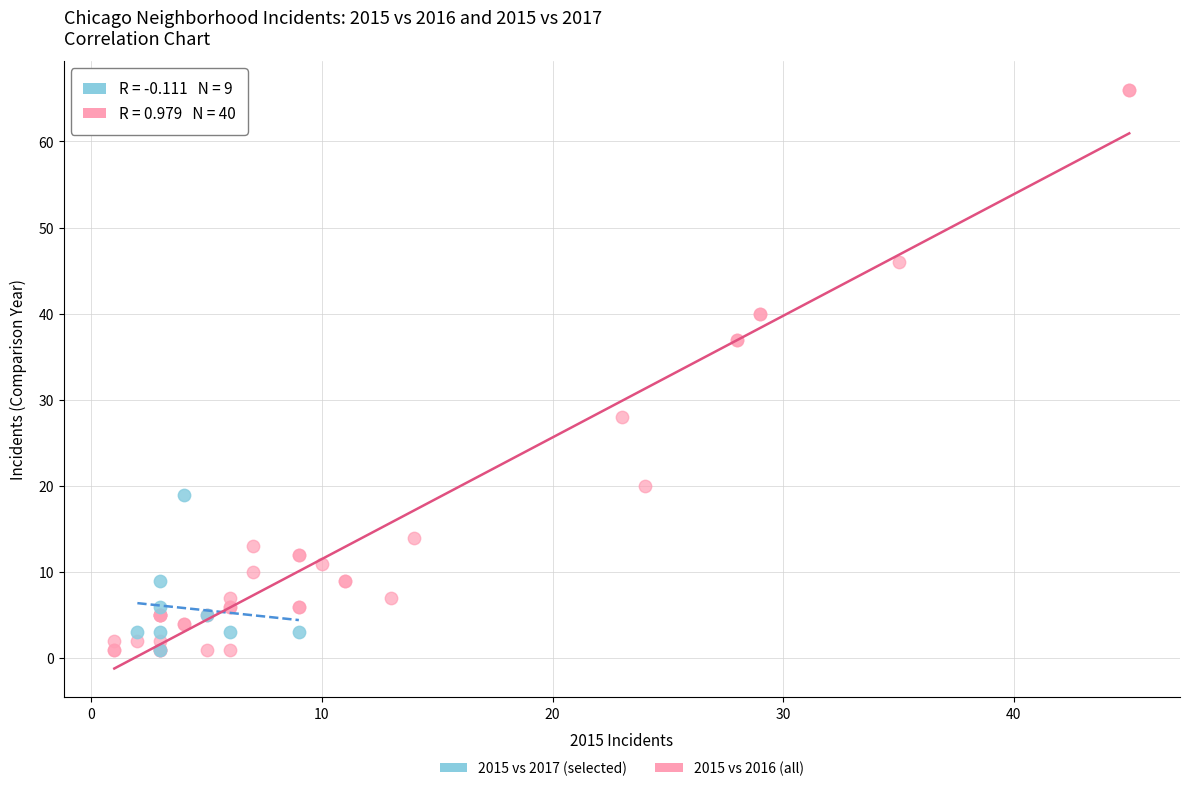

Which series reaches the maximum Y coordinate?

2015 vs 2016 (all)